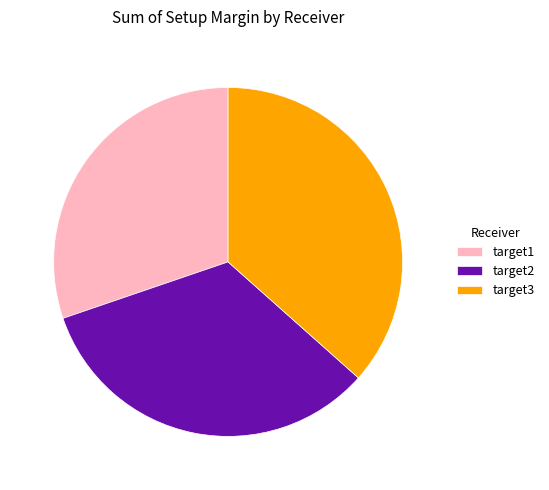

Count the number of slices in the pie.

3